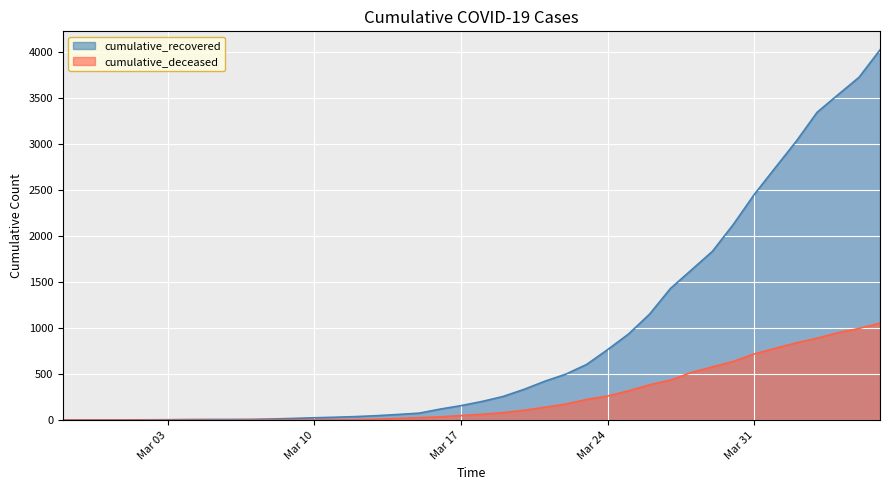

Which series has the largest total across all categories?

cumulative_recovered